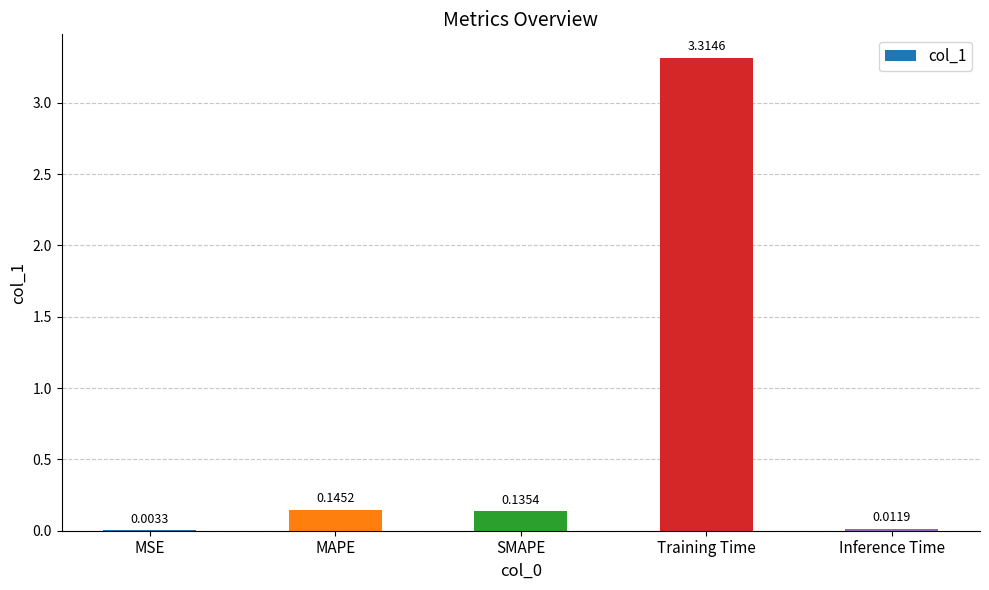

Which category has the highest value across all series?

Training Time